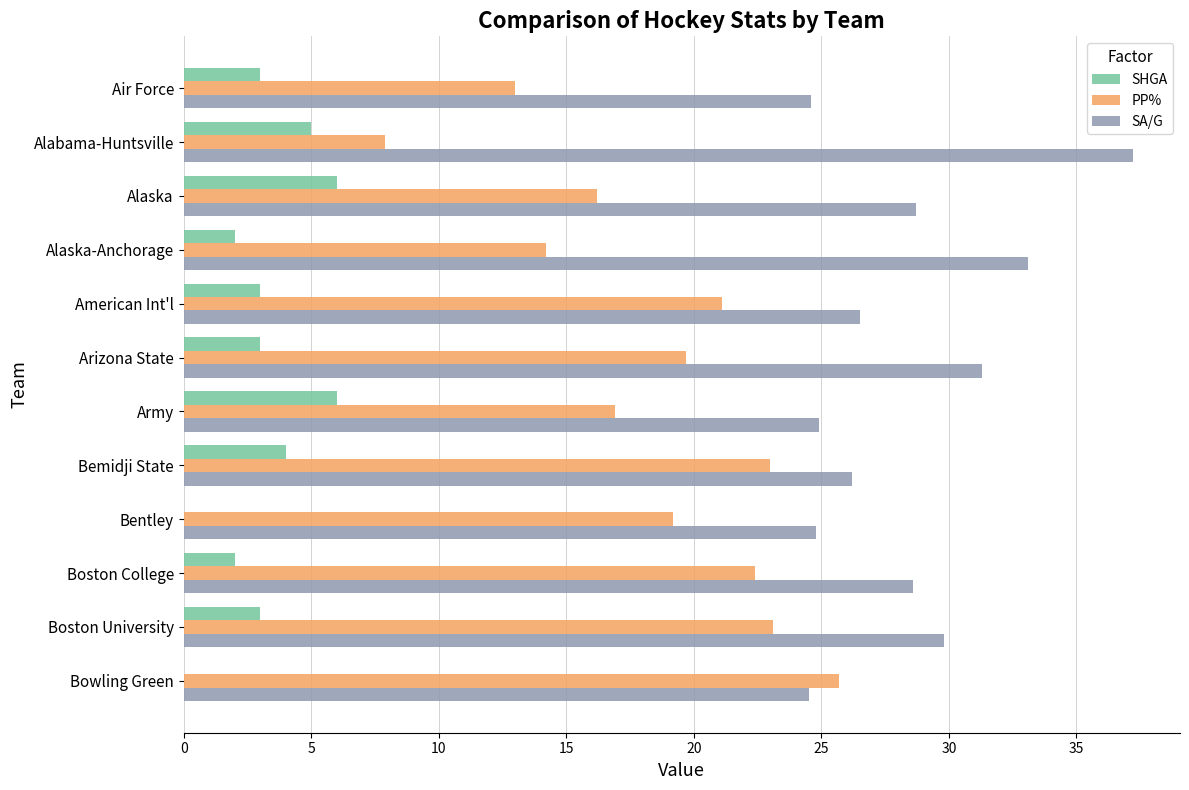

What is the approximate value of SA/G at Bentley?

24.8